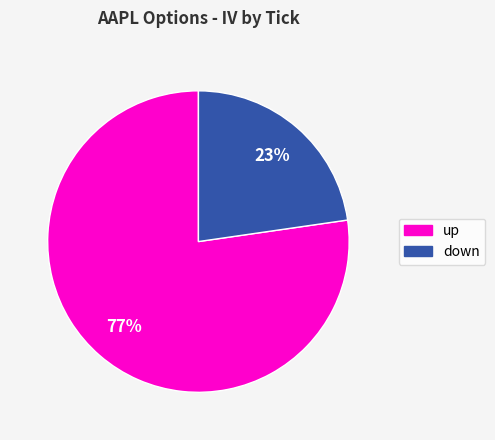

Is there a majority slice in this chart?

Yes